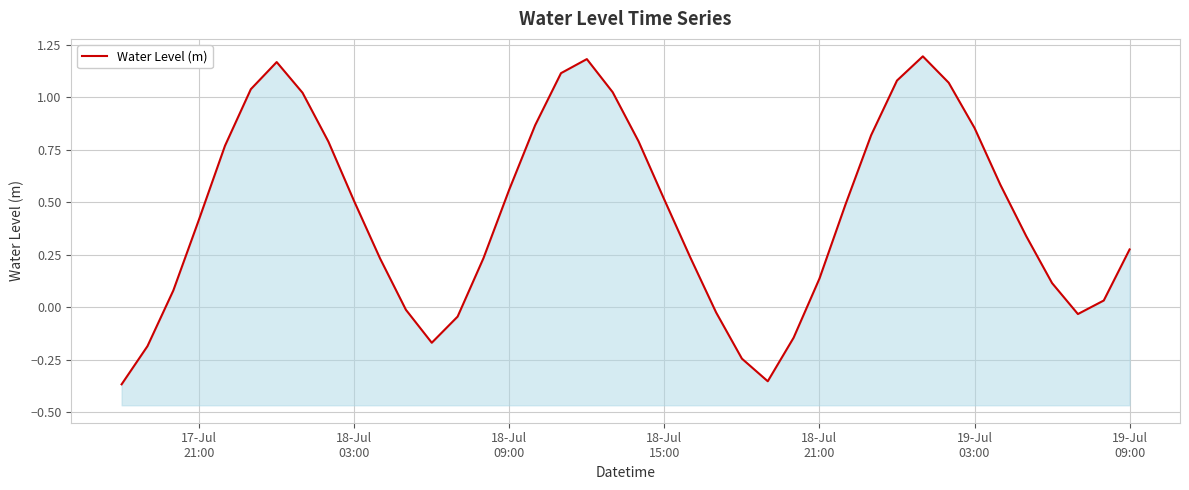

How many distinct data groups are displayed?

1